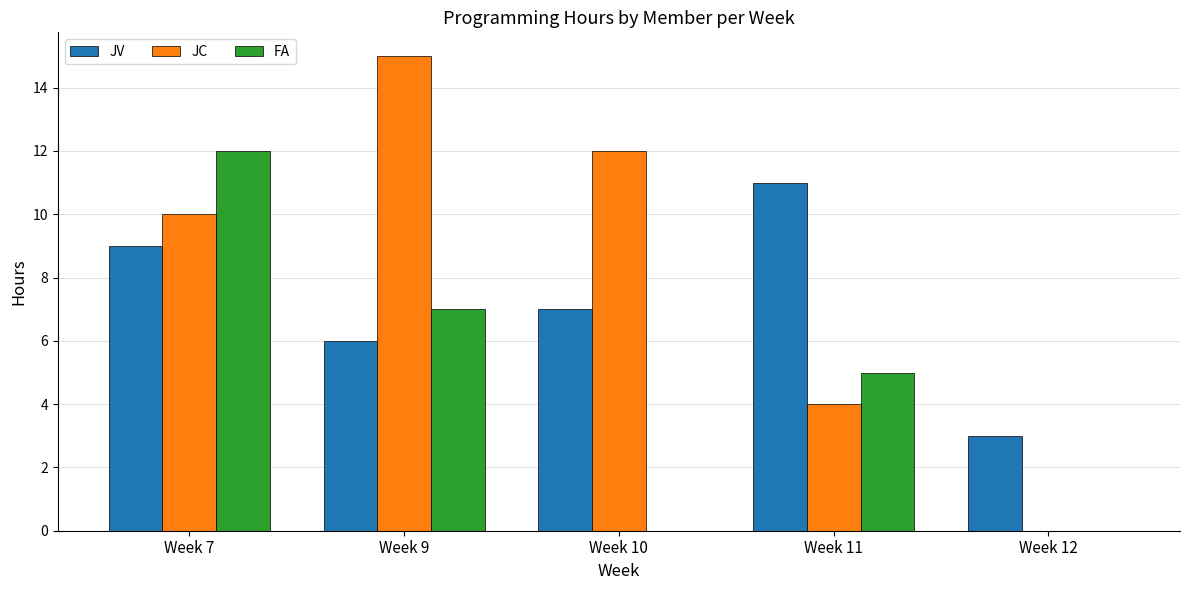

Is the value of FA at Week 10 greater than the value of JV at Week 11?

No